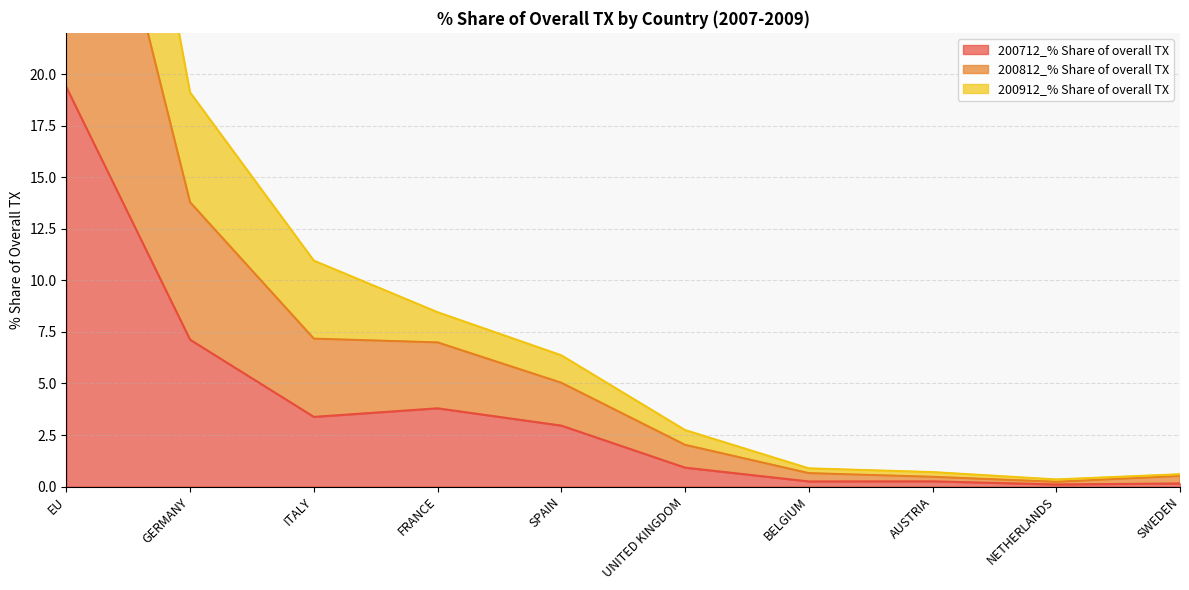

The 200712_% Share of overall TX series shows 6.0 at EU. True or false?

False